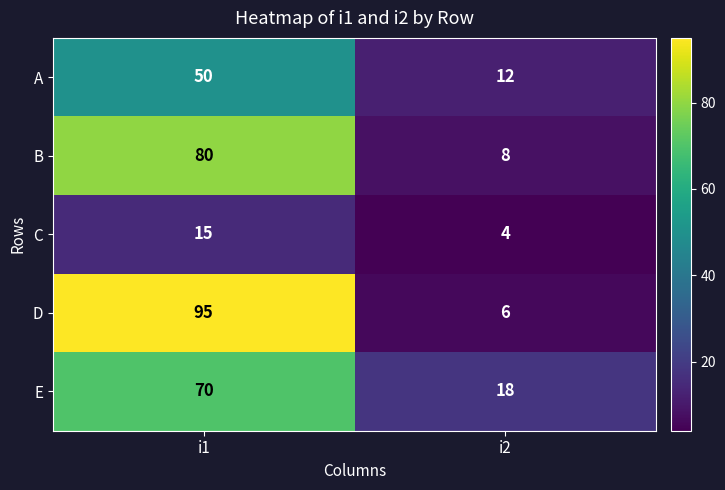

At how many categories does at least one series exceed 75?

1